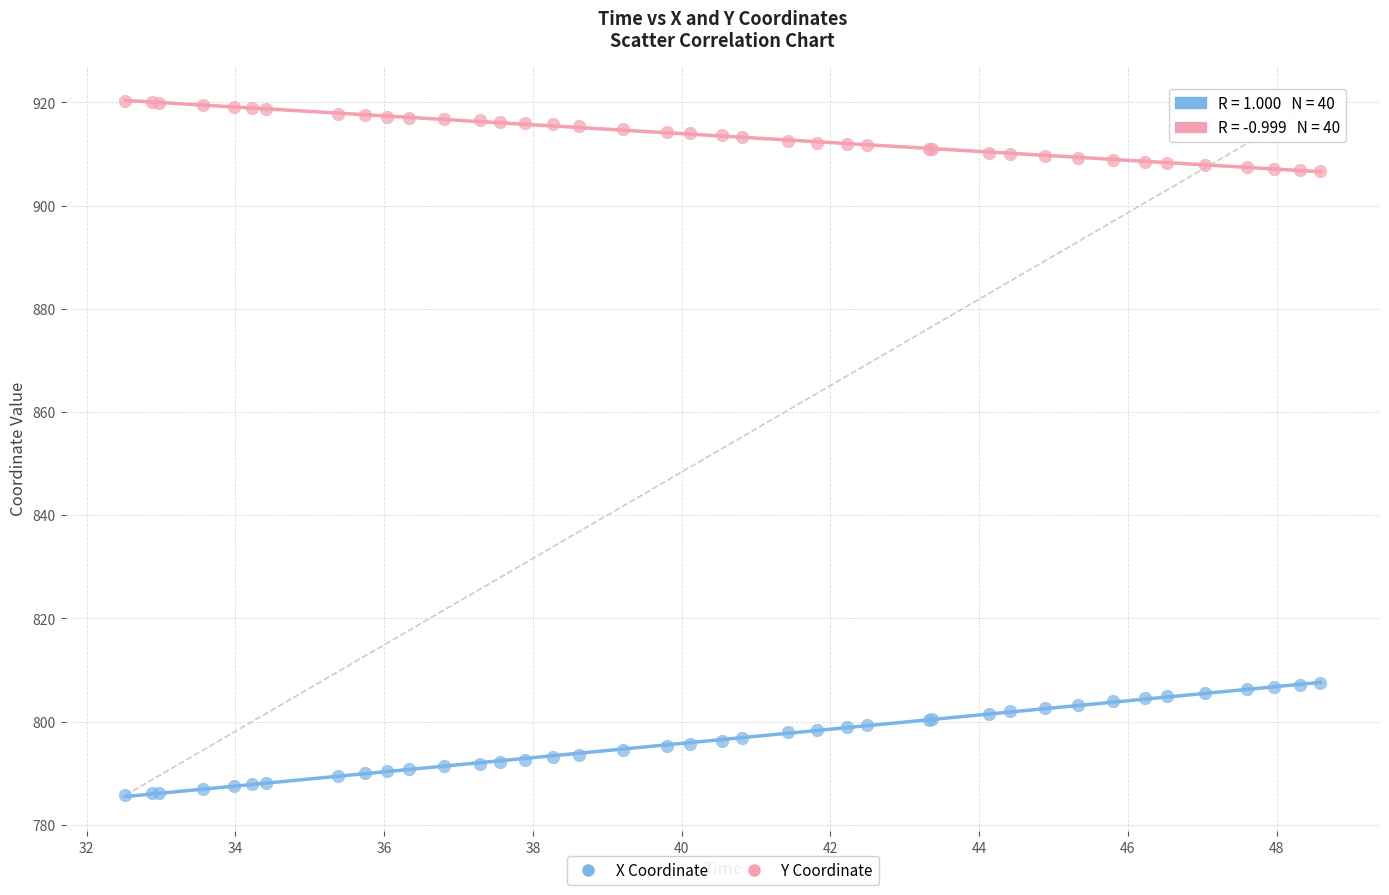

Which series reaches the minimum Y coordinate?

X Coordinate